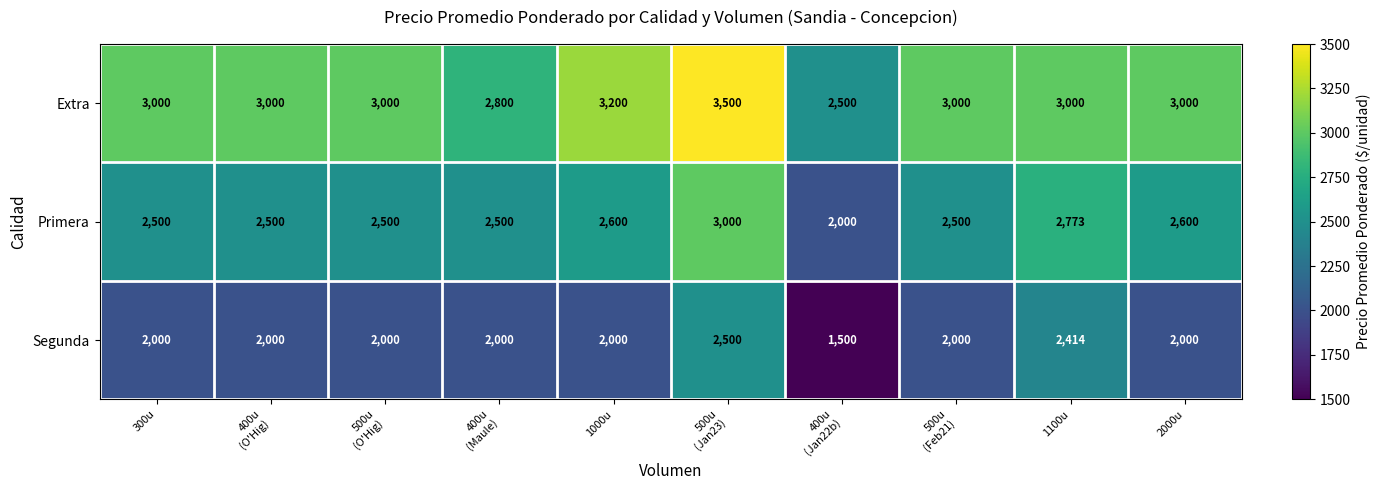

At how many categories does at least one series exceed 2990?

8